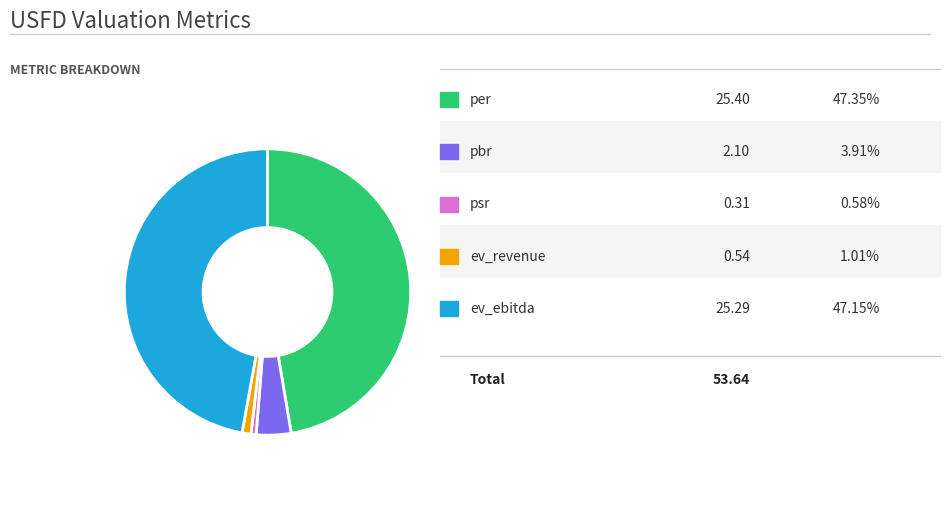

Is there a majority slice in this chart?

No